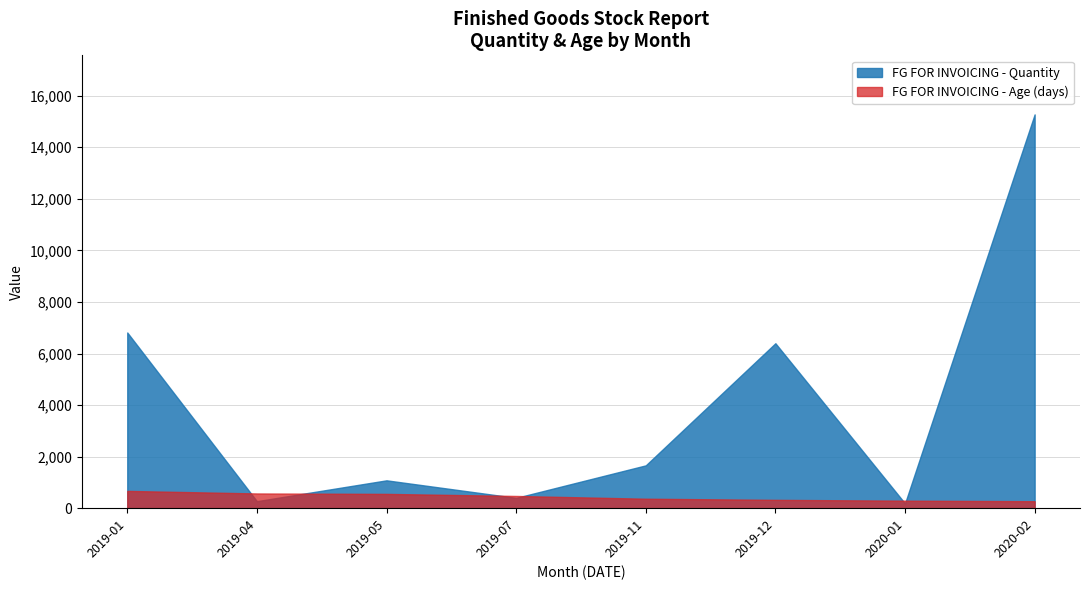

True or false: FG FOR INVOICING - Age has a value of 571 at 2019-04.

True